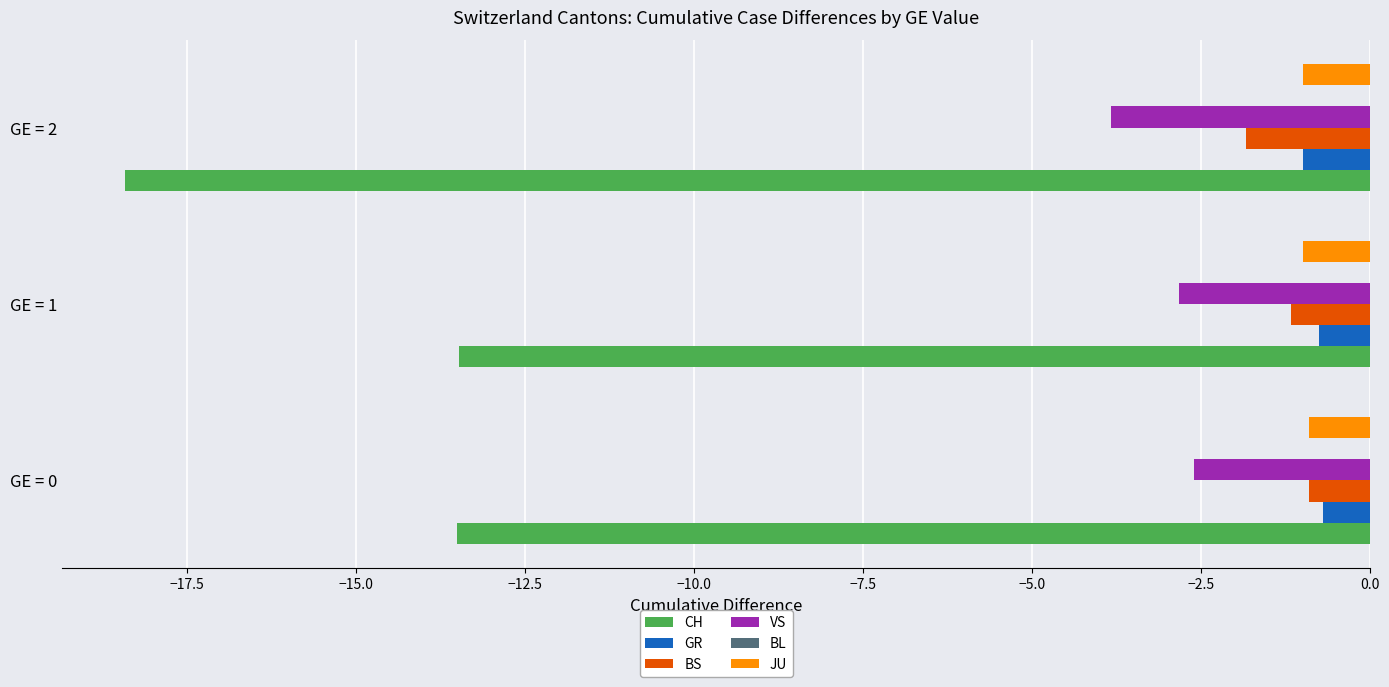

At which label is JU closest to 0?

GE = 0